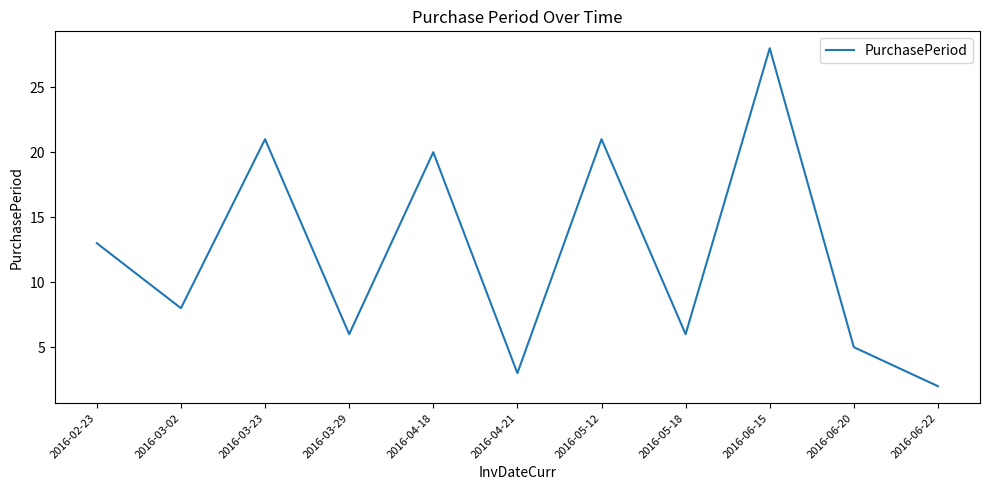

What is the difference between the maximum and second lowest values?

25